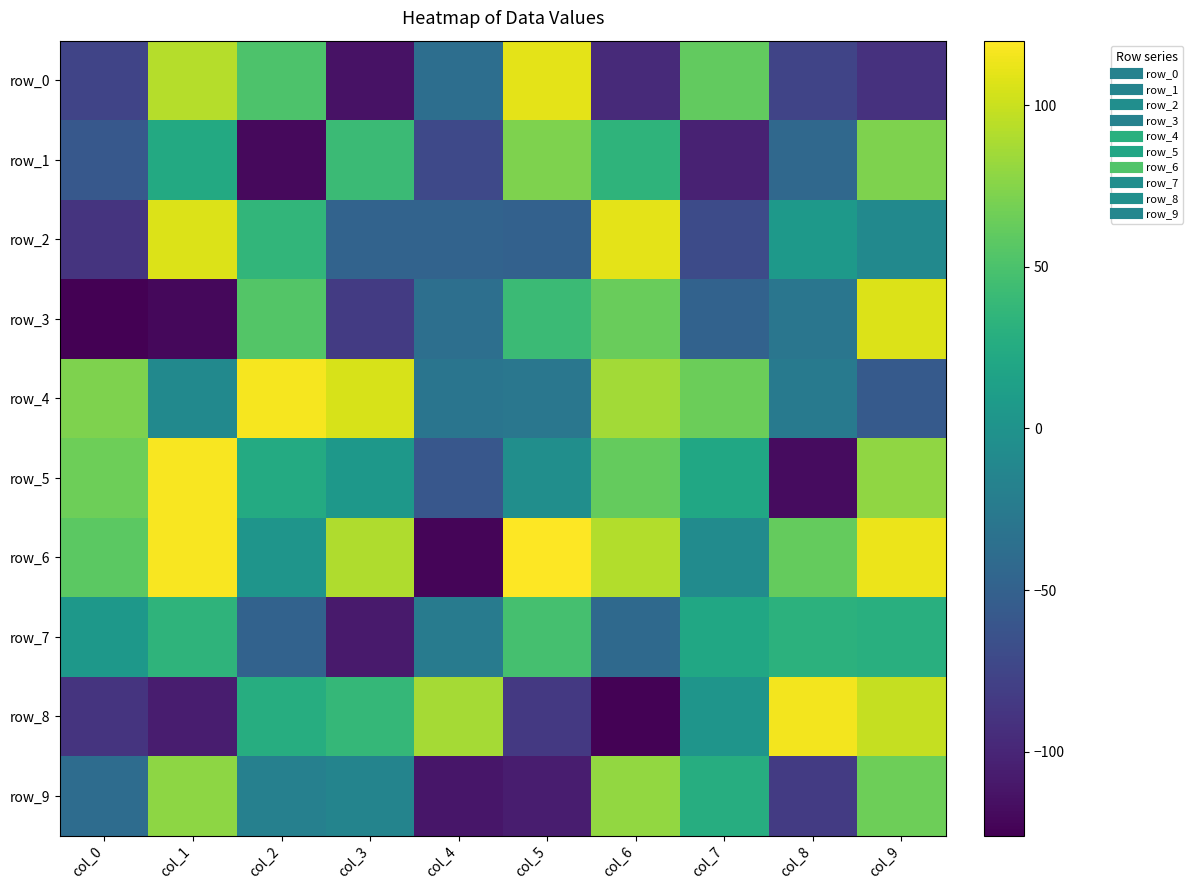

What is the average value of the row_4 series?

30